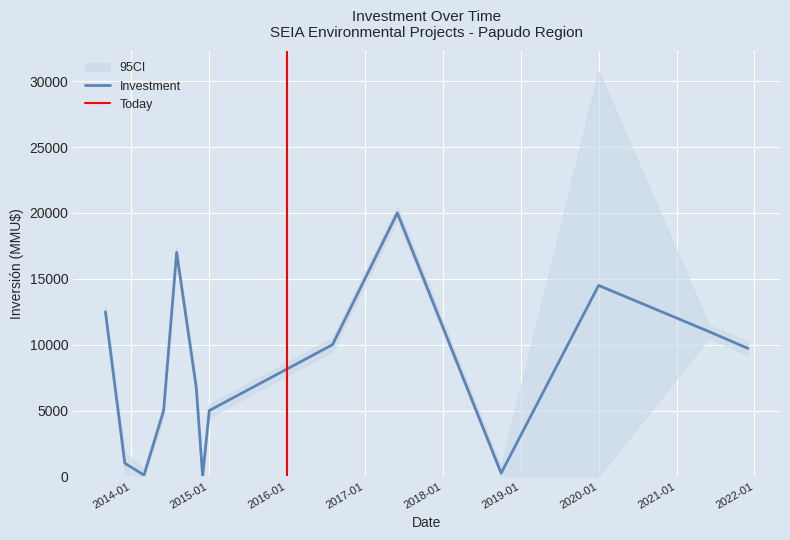

What is the highest value of the Investment series?

20000